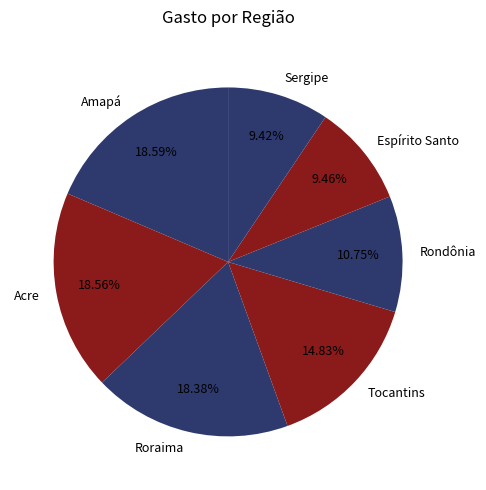

To the nearest percent, what is the average slice percentage?

14%